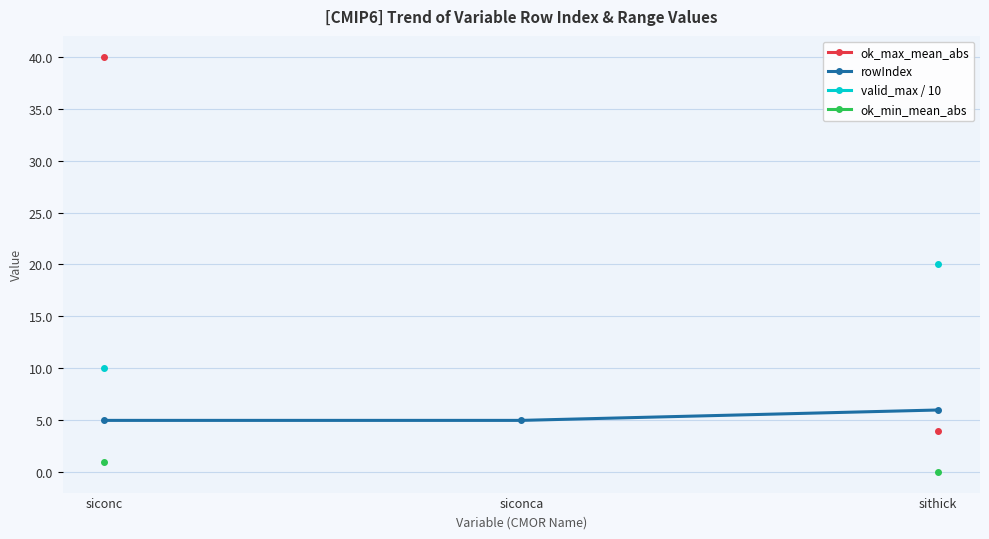

What is the maximum value for ok_min_mean_abs?

1.0